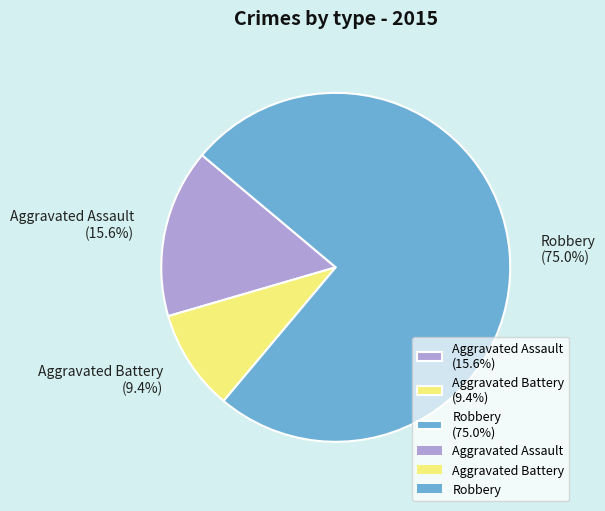

Which slice is the largest?

Robbery